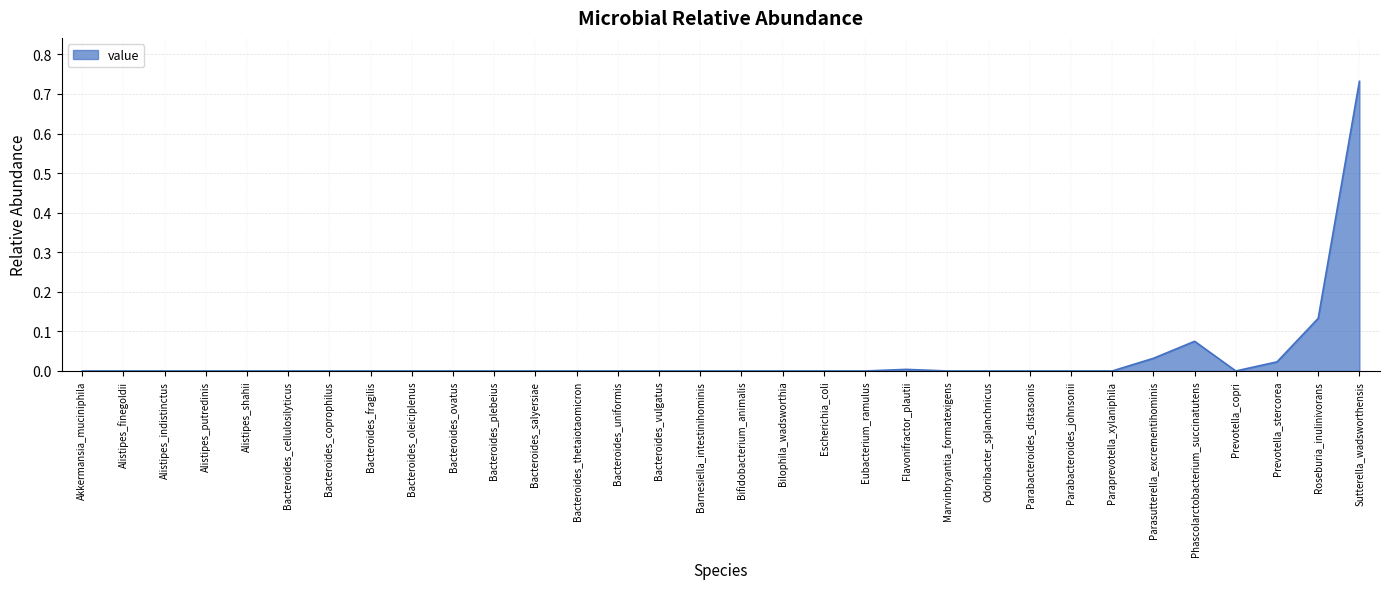

True or false: the data shows 0.0 at Bacteroides_thetaiotaomicron.

True